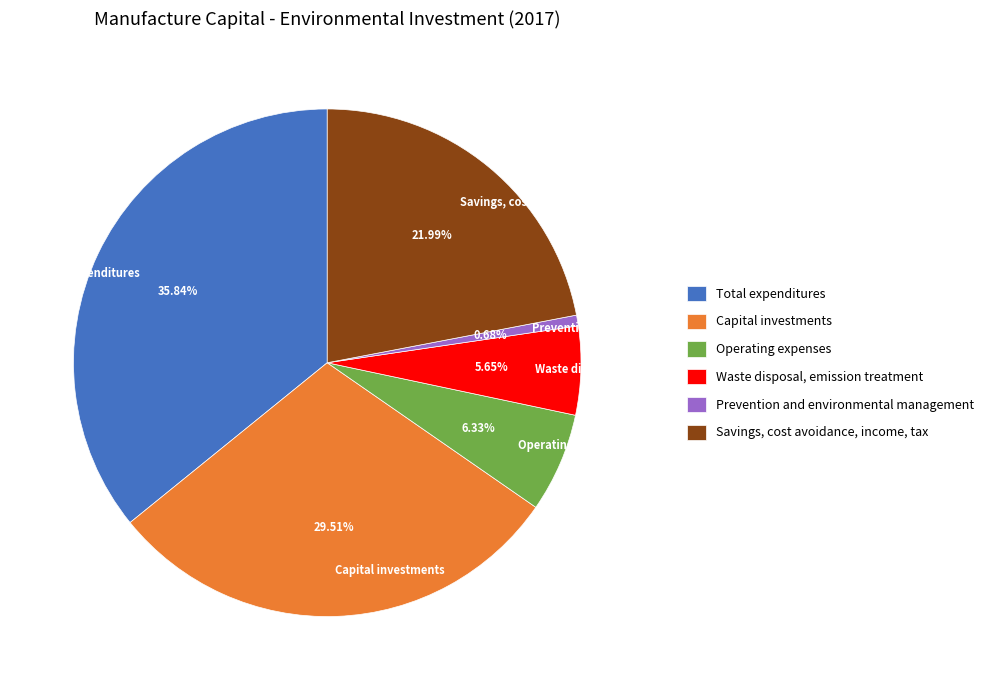

What percentage is the Operating expenses slice, to the nearest percent?

6%